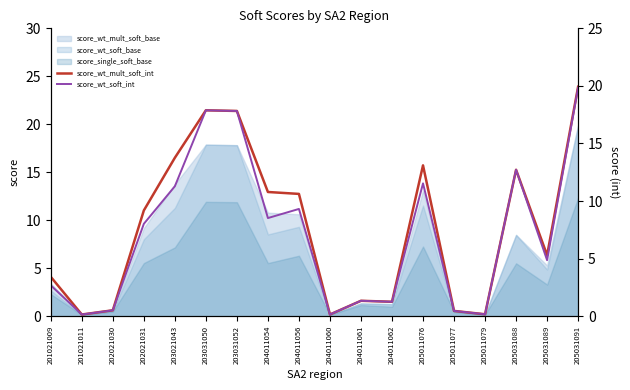

Reading left to right, transcribe all the data shown in this chart.

score_wt_mult_soft_int: 201021009=3.4	201021011=0.1	202021030=0.5	202021031=9.2	203021043=13.8	203031050=17.9	203031052=17.8	204011054=10.8	204011056=10.6	204011060=0.2	204011061=1.3	204011062=1.3	205011076=13.1	205011077=0.5	205011079=0.2	205031088=12.7	205031089=5.3	205031091=19.9
score_wt_soft_int: 201021009=2.7	201021011=0.1	202021030=0.5	202021031=8.0	203021043=11.3	203031050=17.9	203031052=17.8	204011054=8.5	204011056=9.3	204011060=0.2	204011061=1.3	204011062=1.3	205011076=11.5	205011077=0.5	205011079=0.2	205031088=12.7	205031089=4.9	205031091=19.8